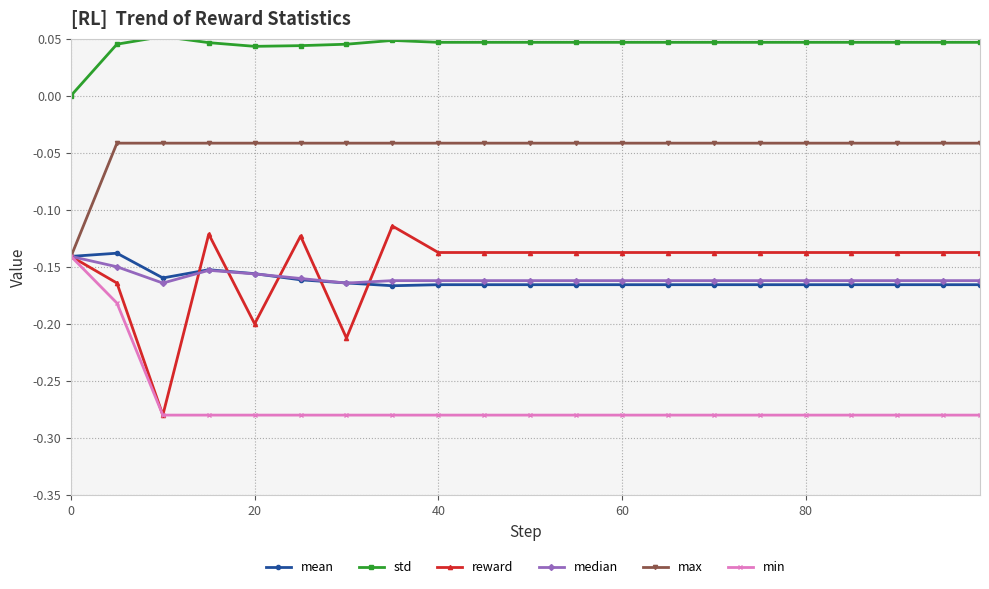

Which series has the largest total across all categories?

std